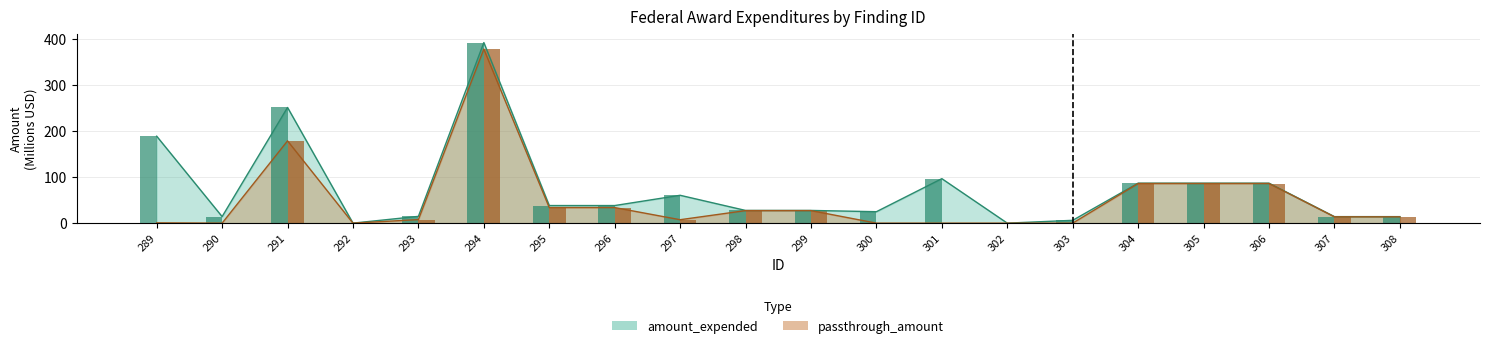

What value does the amount_expended series have at 303?

6.1